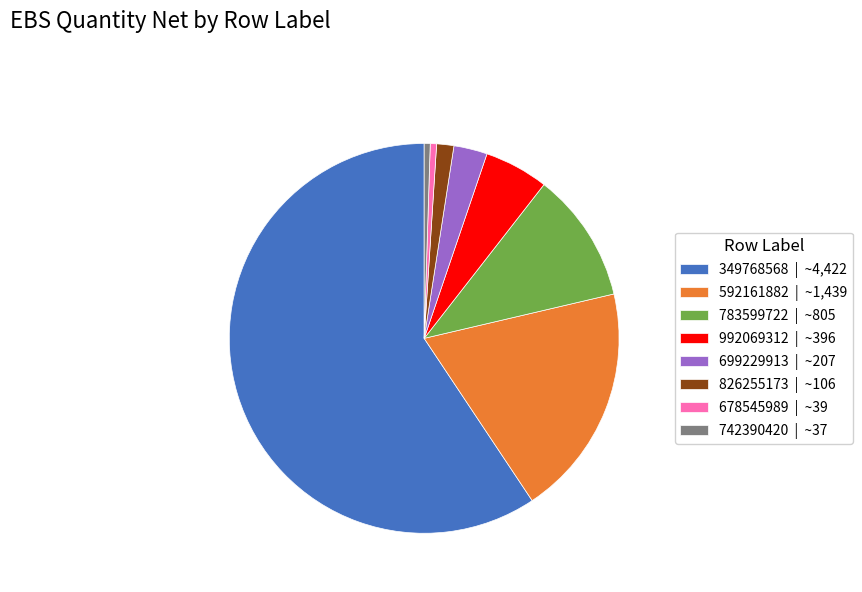

Approximately how many times larger is the value at 699229913 | ~207 compared to 826255173 | ~106?

2.0